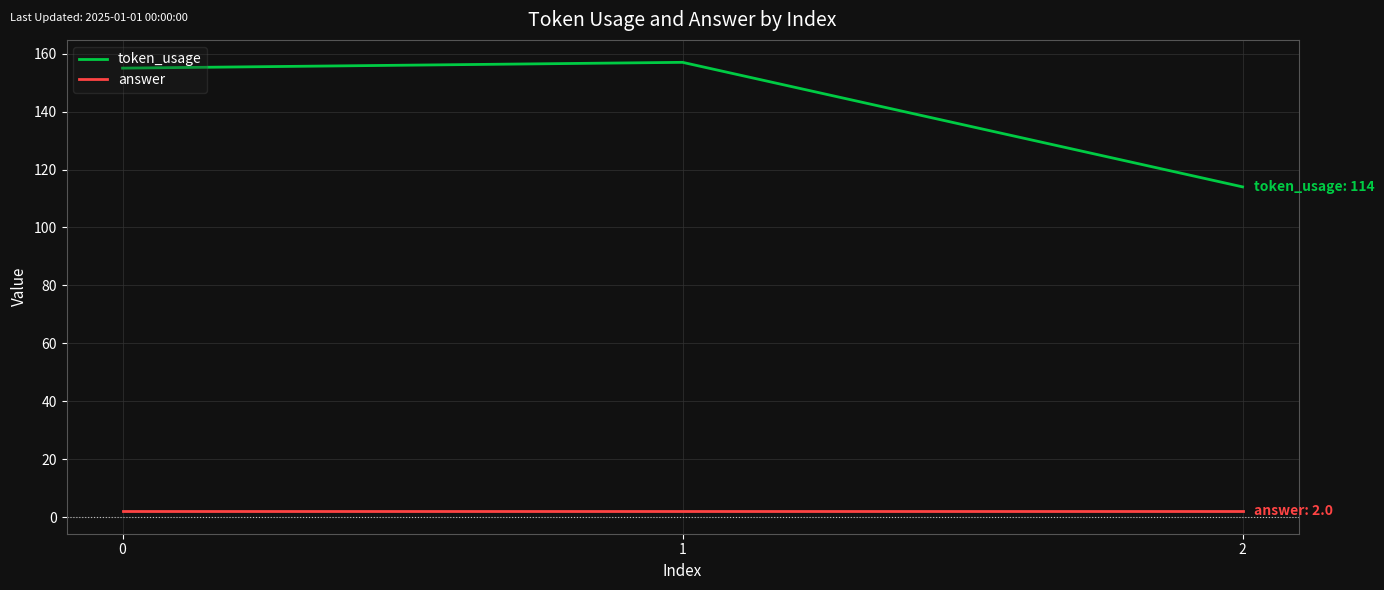

How many lines are shown in the chart?

2